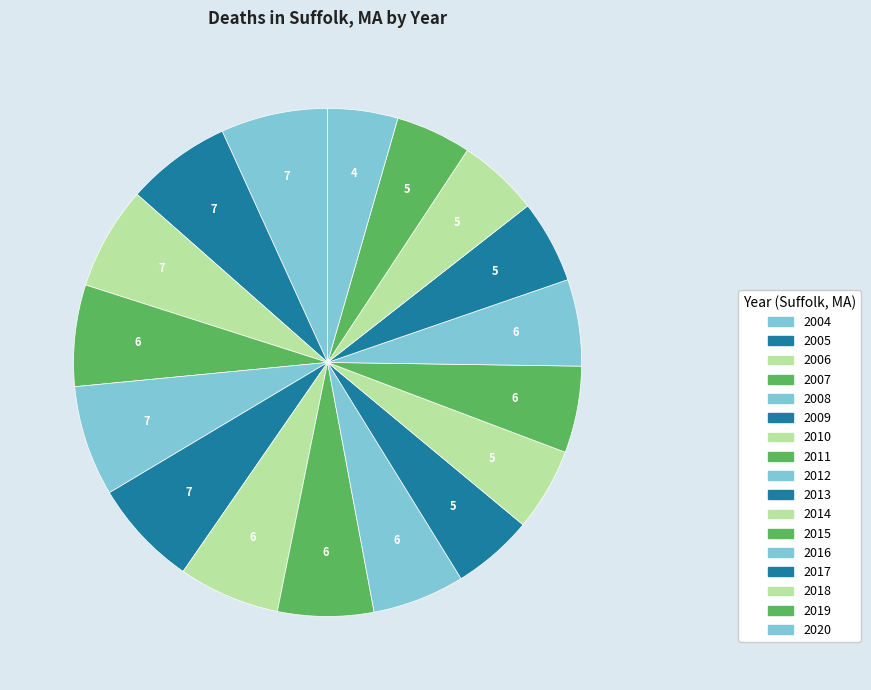

Rank the categories by value from lowest to highest.

2020, 2019, 2013, 2018, 2014, 2017, 2015, 2016, 2012, 2011, 2007, 2010, 2006, 2005, 2004, 2009, 2008